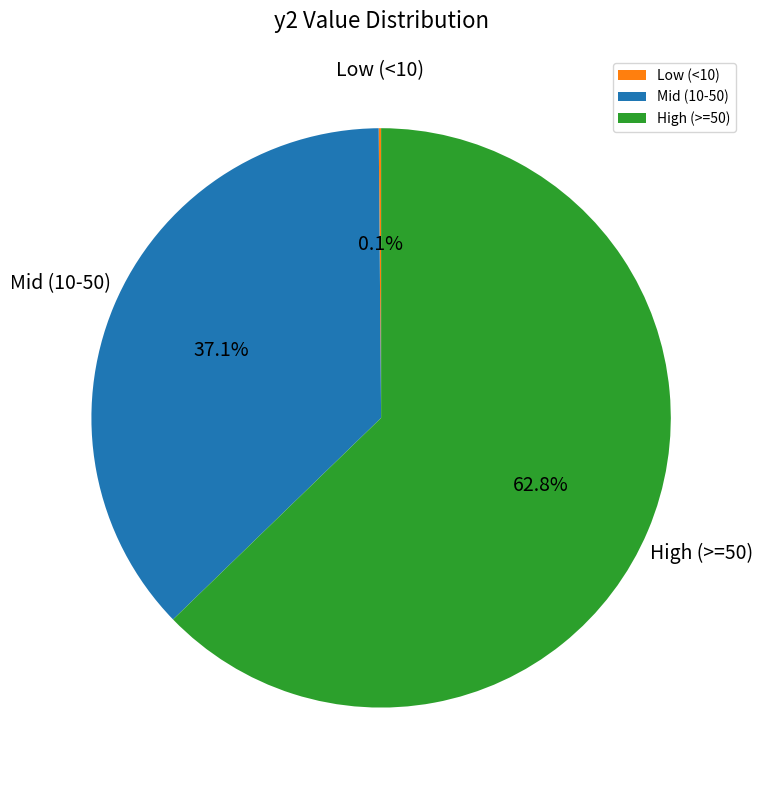

What is the ratio of the value at High (>=50) to the value at Mid (10-50)?

1.7